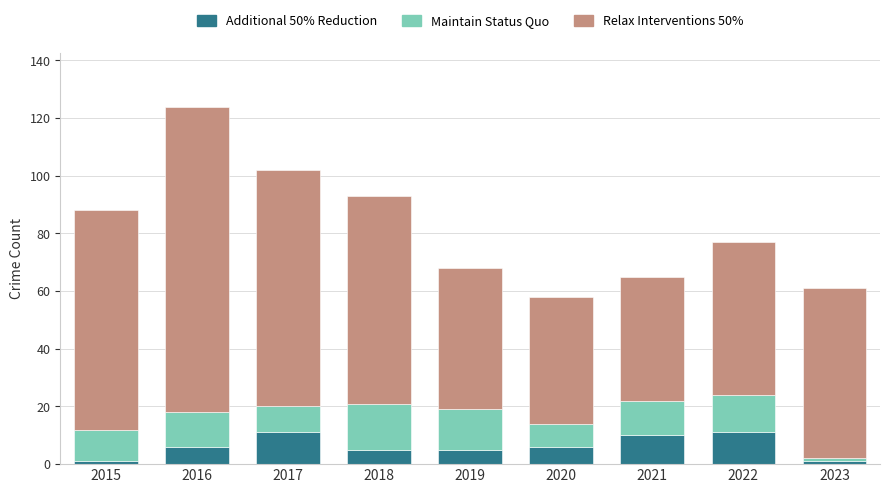

The value of Additional 50% Reduction at 2021 is 10. True or false?

True